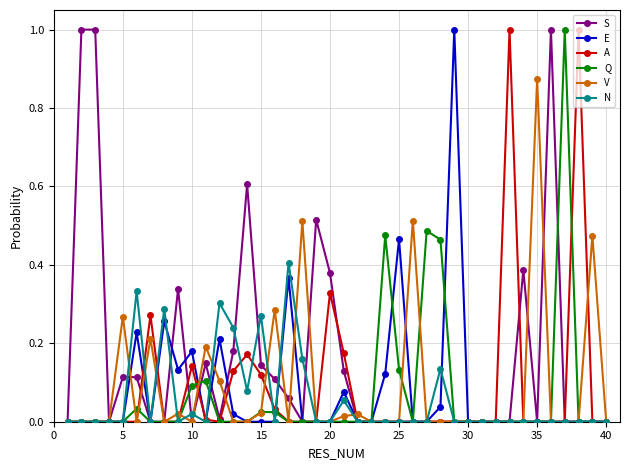

Which series has the largest total across all categories?

S